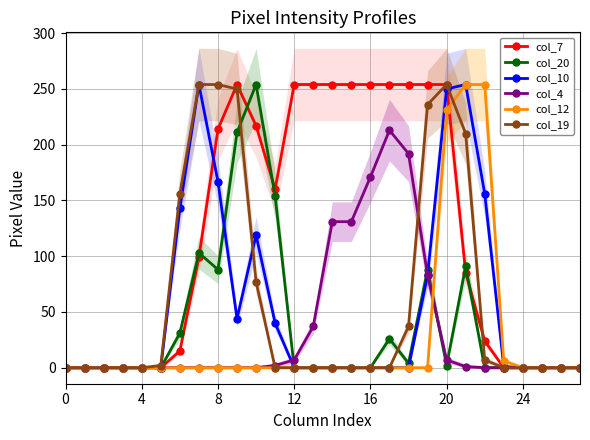

At how many categories does at least one series exceed 127?

17